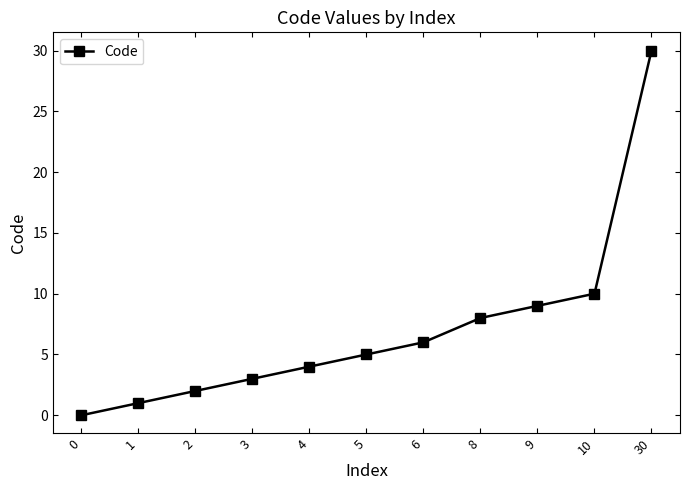

How many lines are shown in the chart?

1